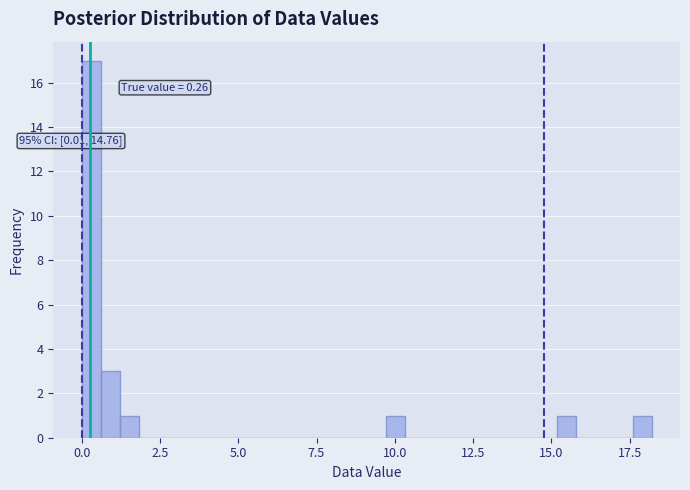

Around what value on the x-axis is the tallest bar? Give the approximate position of its centre, as read against the axis.

0.5